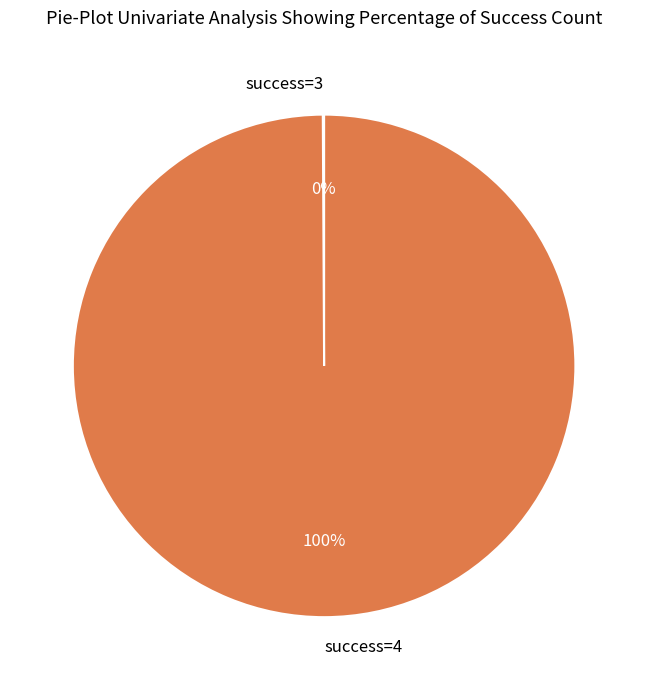

True or false: success=4 accounts for 100% of the total.

True